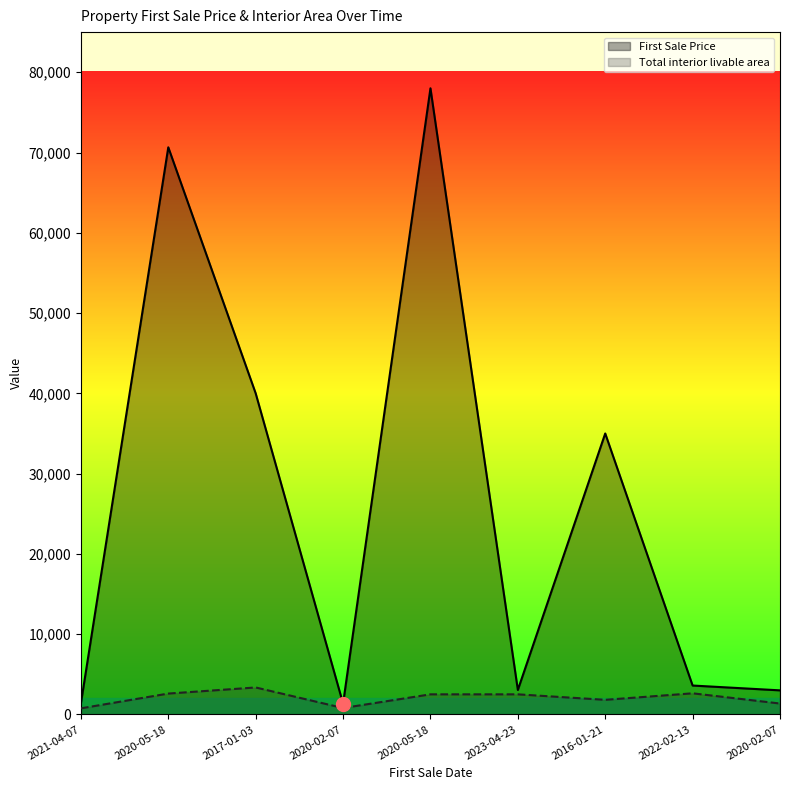

Reading left to right, what are all the values shown in this chart?

First Sale Price: 1390	70650	40000	1350	78000	3050	35000	3600	3000
Total interior livable area: 760	2600	3360	800	2504	2504	1820	2632	1359